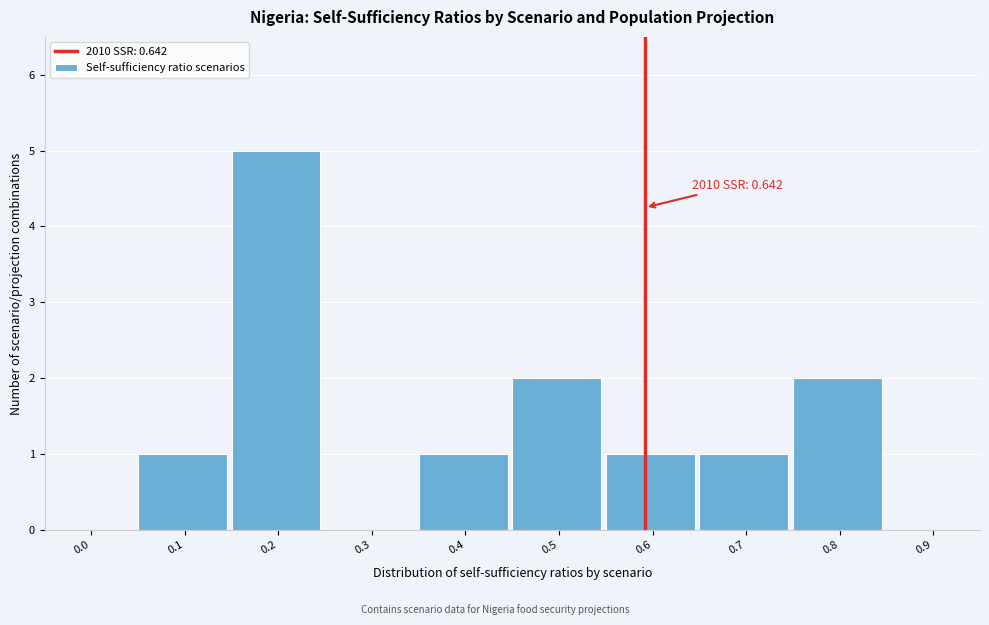

Reading right to left, list all the values displayed in this chart.

0.9=0	0.8=2	0.7=1	0.6=1	0.5=2	0.4=1	0.3=0	0.2=5	0.1=1	0.0=0